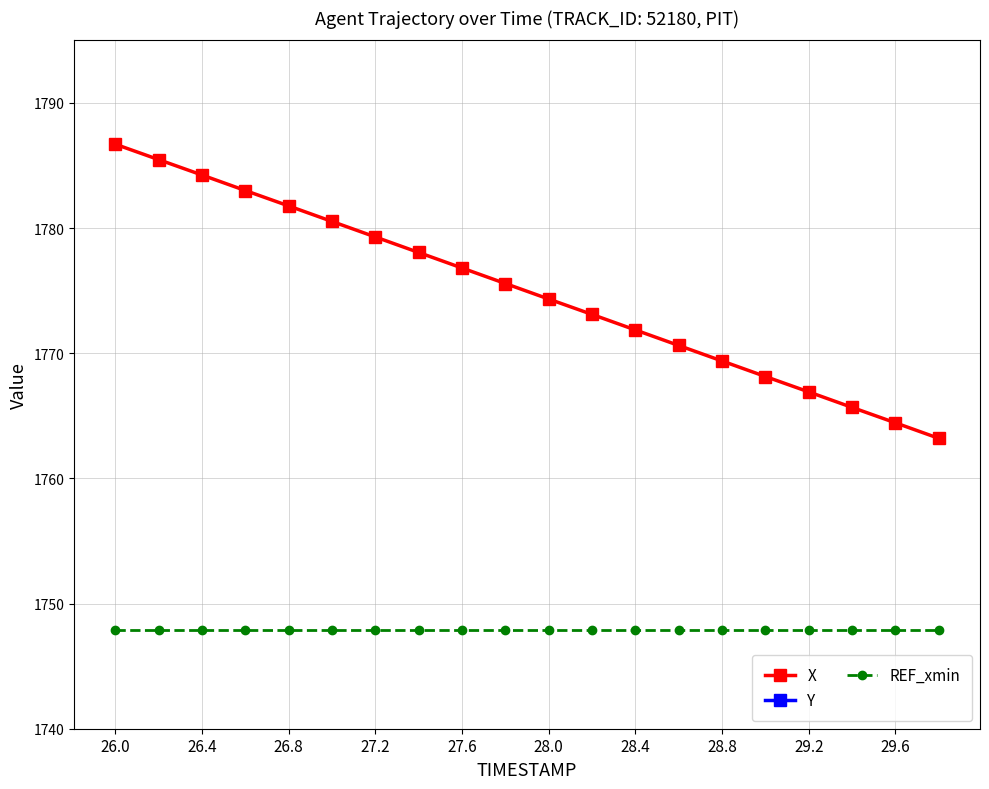

What is the average value of the REF_xmin series?

1747.9